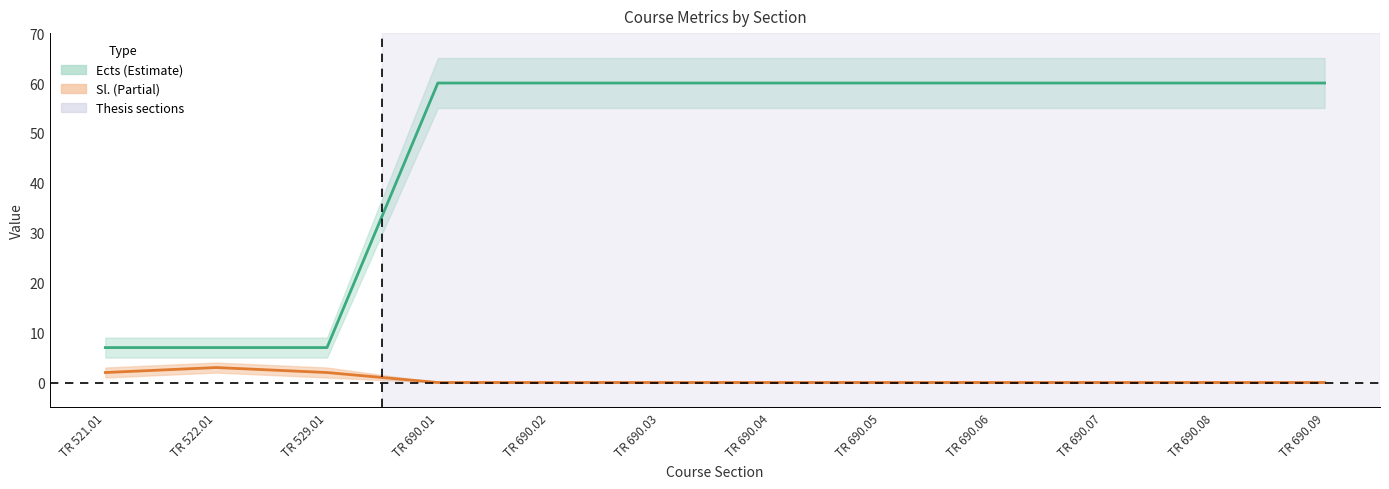

What is the difference between the Sl. values at TR 529.01 and TR 690.01?

2